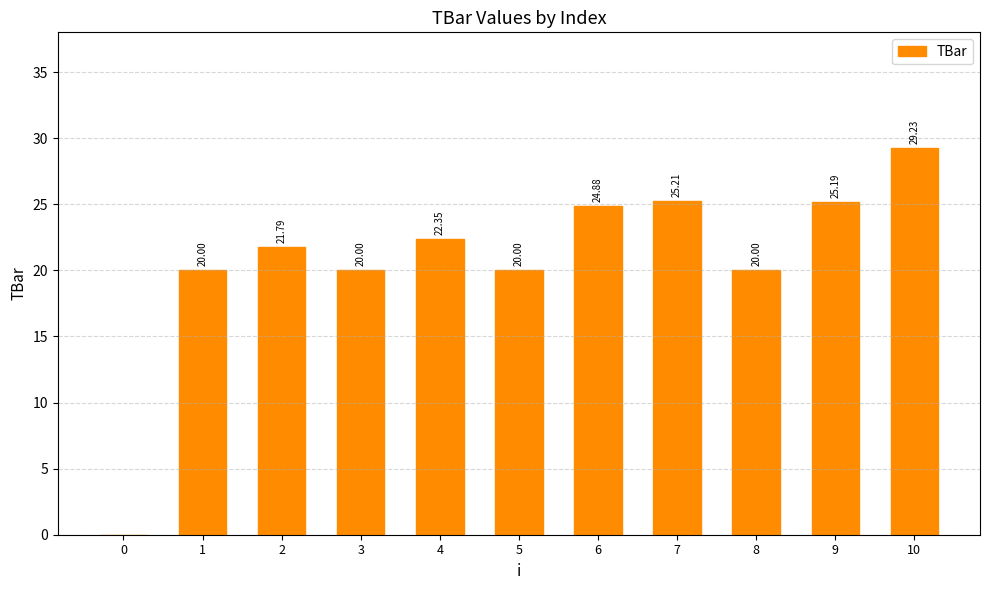

What is the greatest value displayed?

29.2